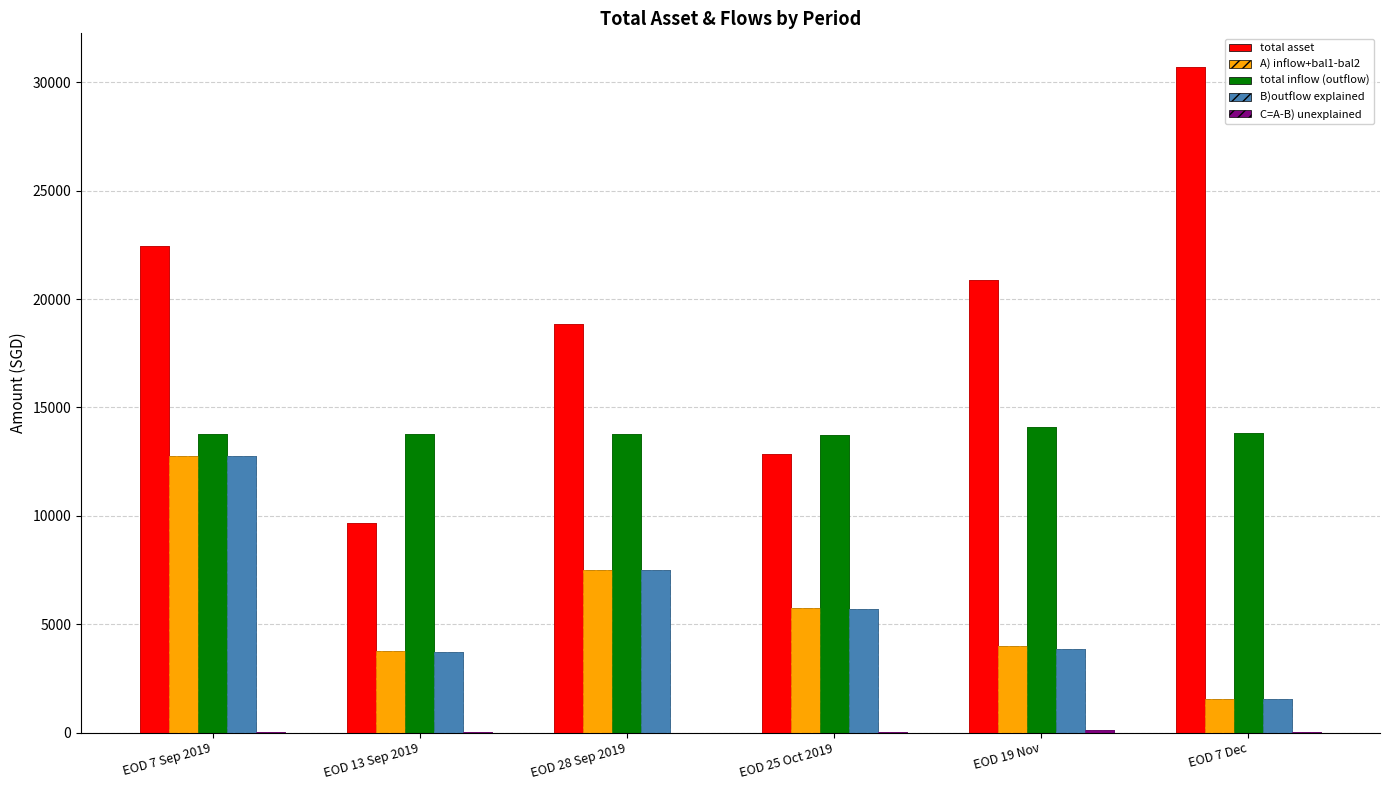

At which category does the chart reach its minimum across all series?

EOD 28 Sep 2019